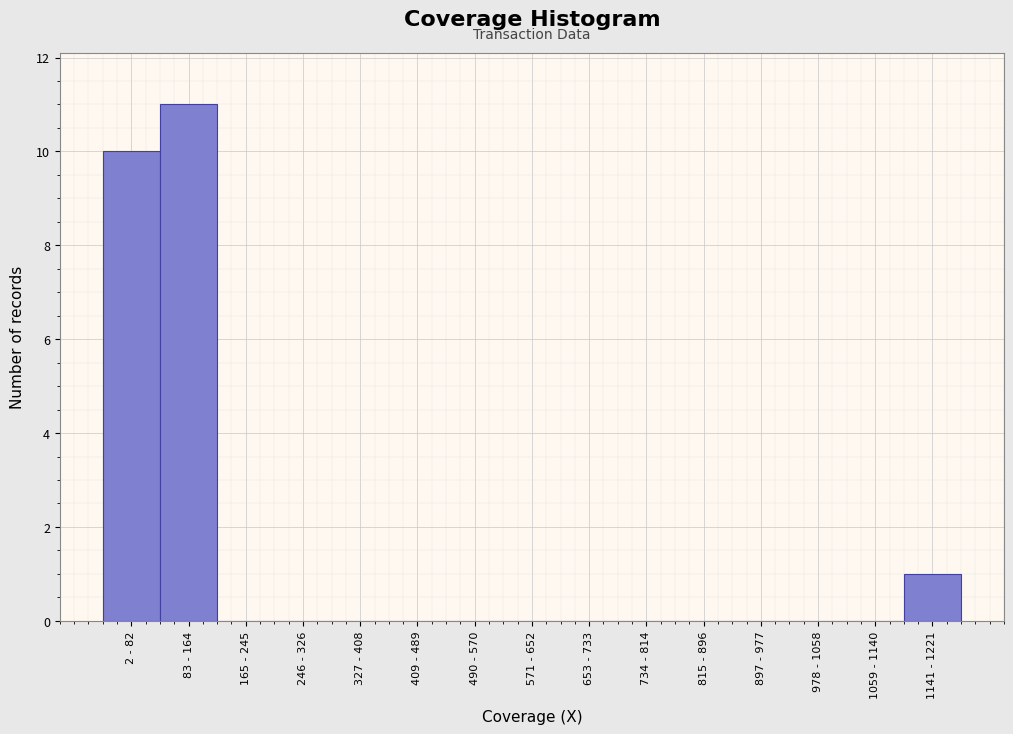

Reading left to right, list all the values displayed in this chart.

2 - 82=10	83 - 164=11	165 - 245=0	246 - 326=0	327 - 408=0	409 - 489=0	490 - 570=0	571 - 652=0	653 - 733=0	734 - 814=0	815 - 896=0	897 - 977=0	978 - 1058=0	1059 - 1140=0	1141 - 1221=1